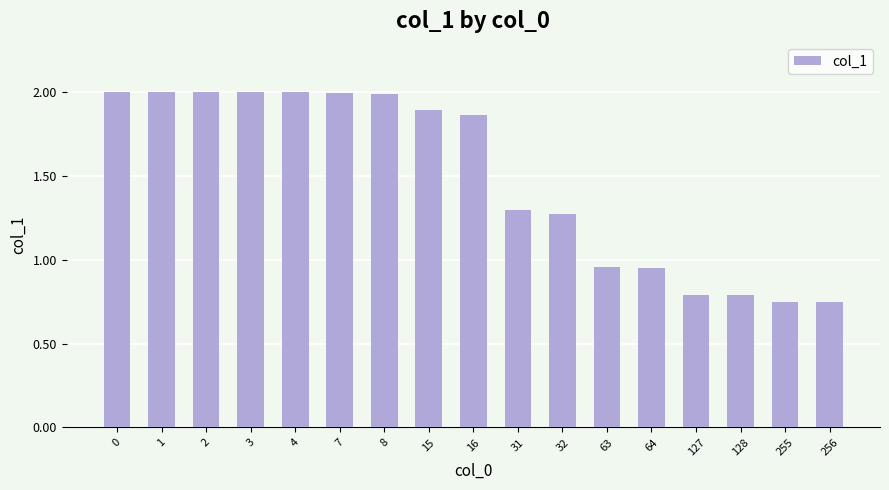

What is the value of the 2nd bar from the left?

2.0